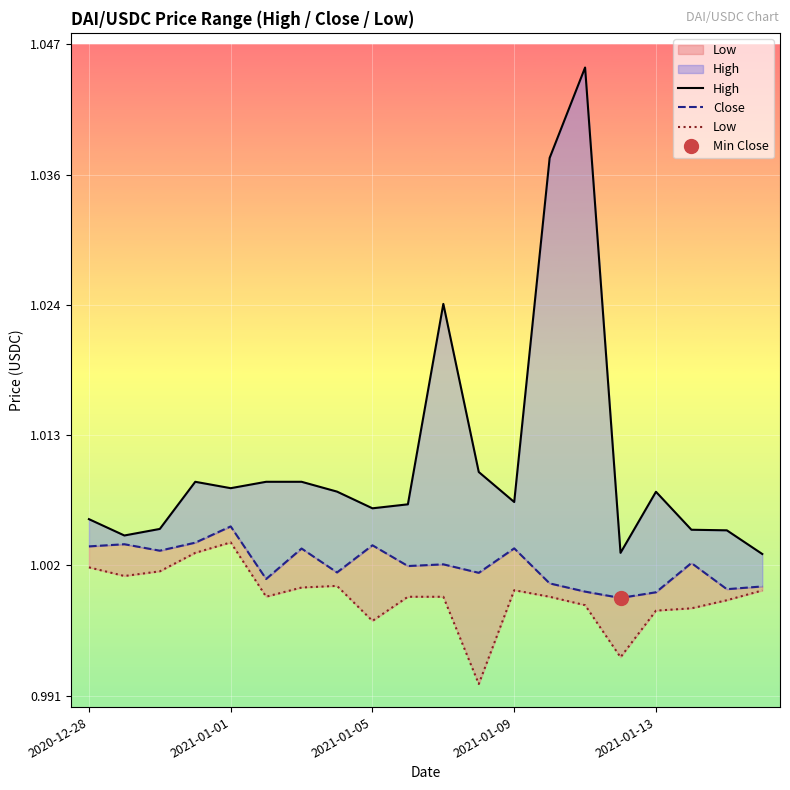

At which category does Close reach its first local peak?

2021-01-01